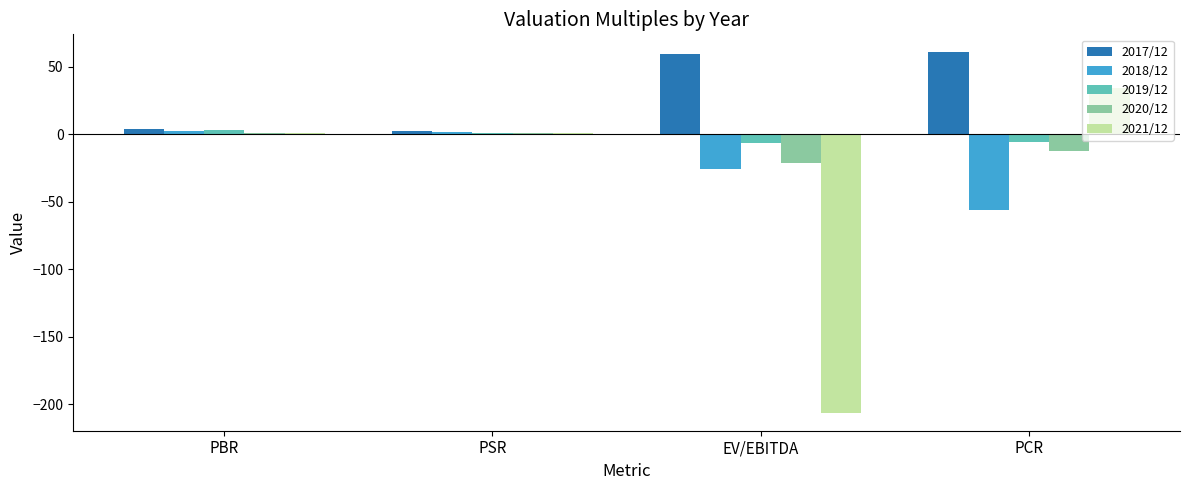

What is the sum of the 2018/12 values at PBR and EV/EBITDA?

-23.6